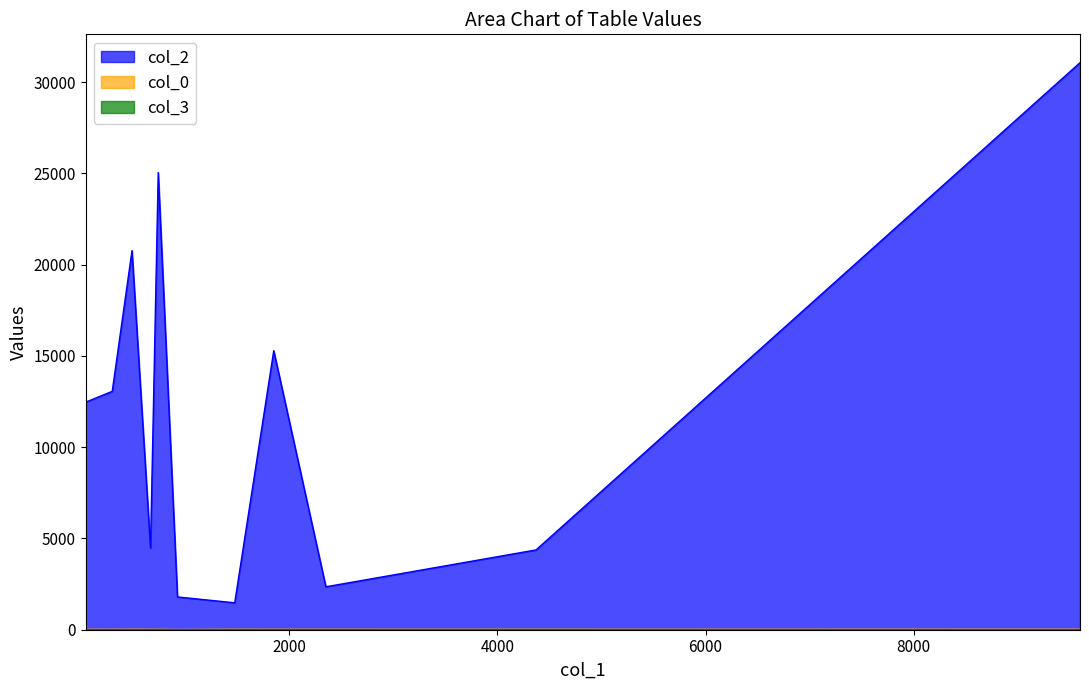

Which label corresponds to the largest value in the chart?

9598